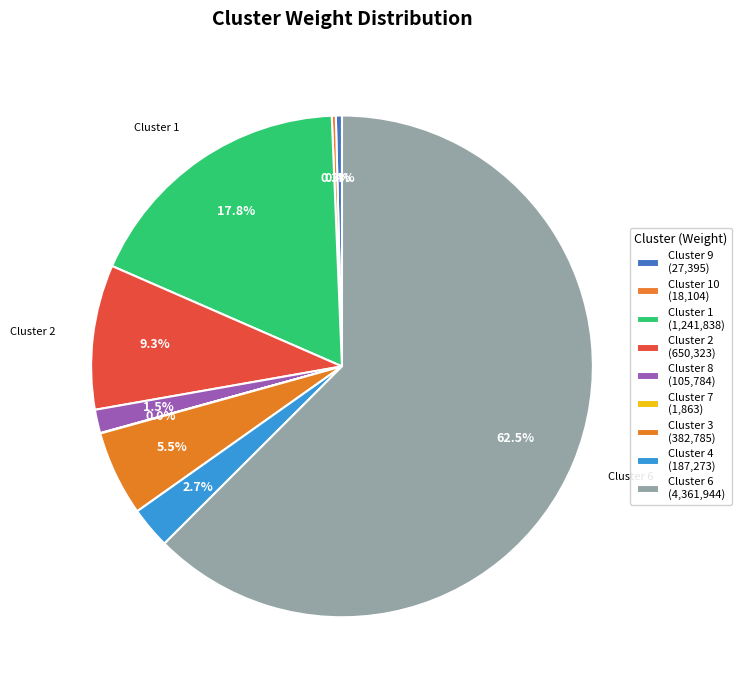

Is there any slice that represents more than half of the pie?

Yes